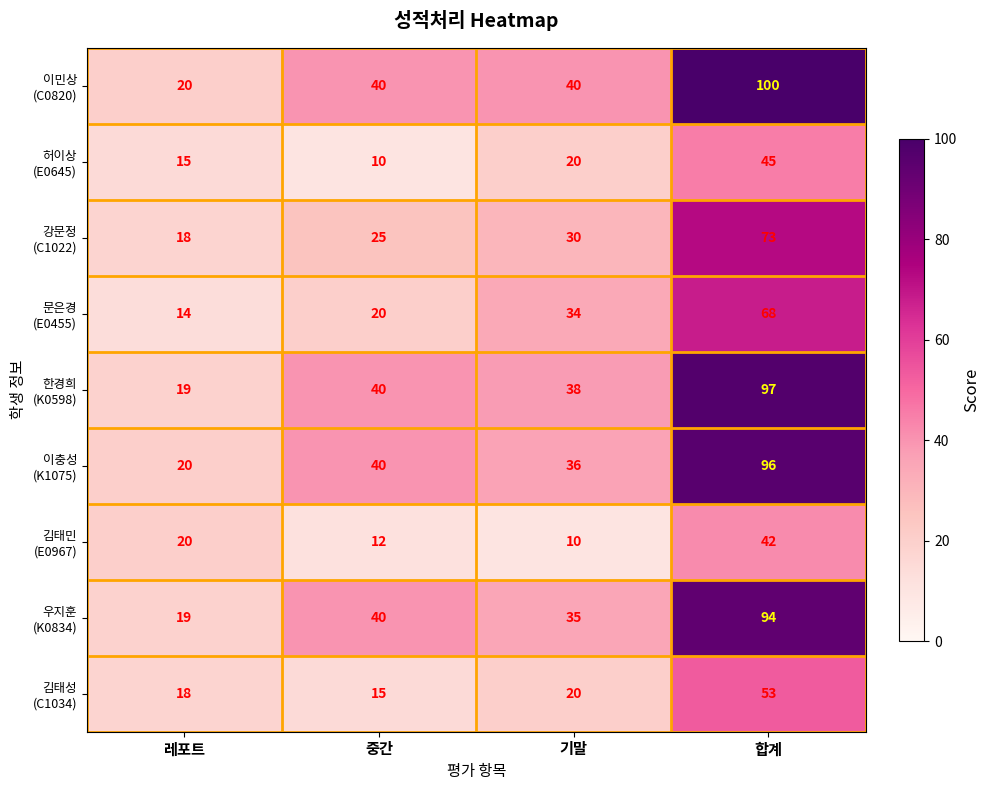

At which category does the chart reach its peak across all series?

합계